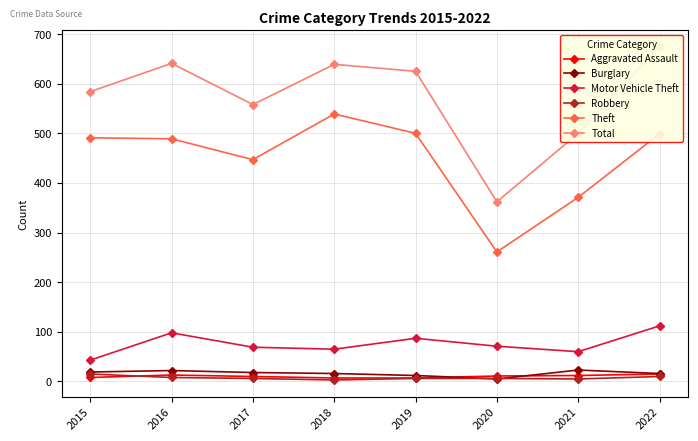

Reading left to right, what are all the values shown in this chart?

Aggravated Assault: 8	13	10	7	7	11	12	15
Burglary: 19	22	18	16	12	5	23	16
Motor Vehicle Theft: 43	98	69	65	87	71	60	112
Robbery: 15	8	6	3	6	6	5	10
Theft: 491	489	447	539	500	261	371	499
Total: 584	641	558	639	625	362	500	674